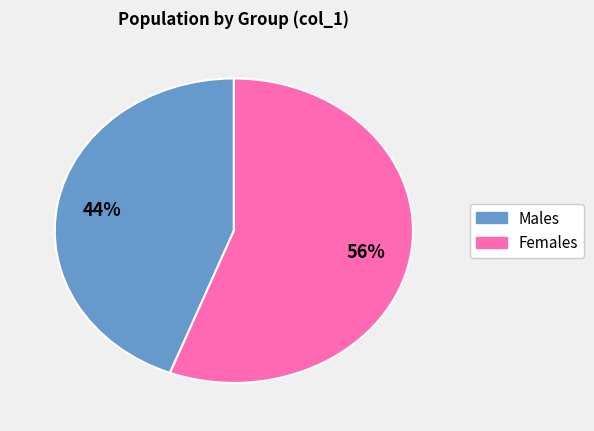

Does any single category account for the majority?

Yes